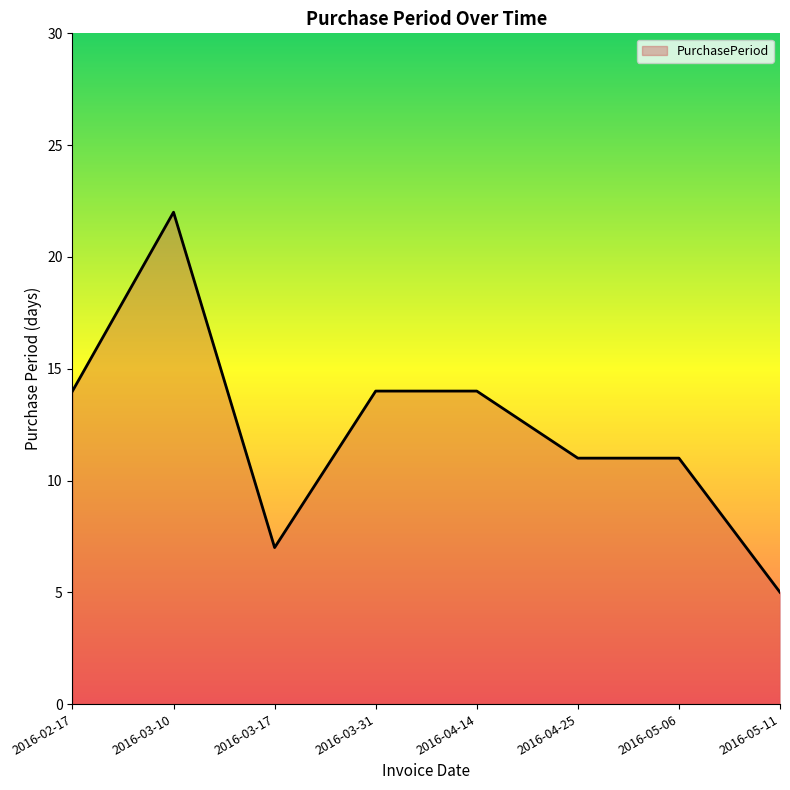

How many lines are shown in the chart?

1